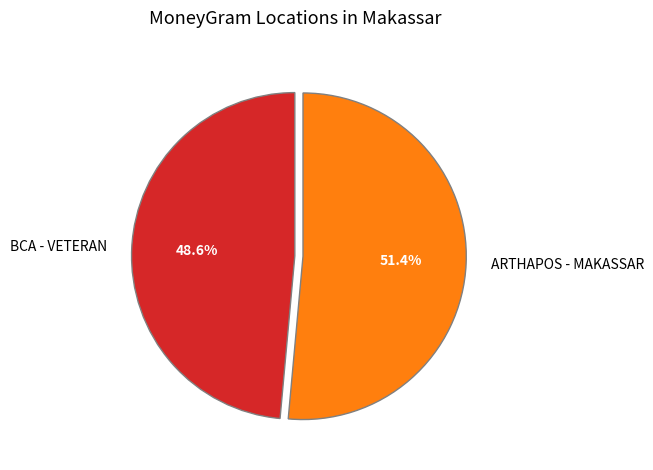

Is ARTHAPOS - MAKASSAR the majority of the pie?

Yes